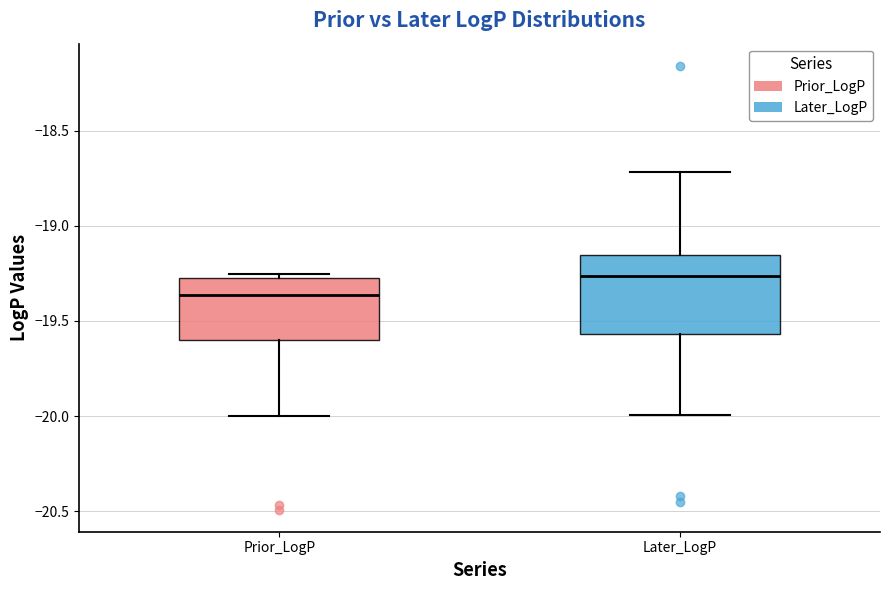

Comparing the boxes themselves (not the whiskers), which one is the tallest?

Later_LogP